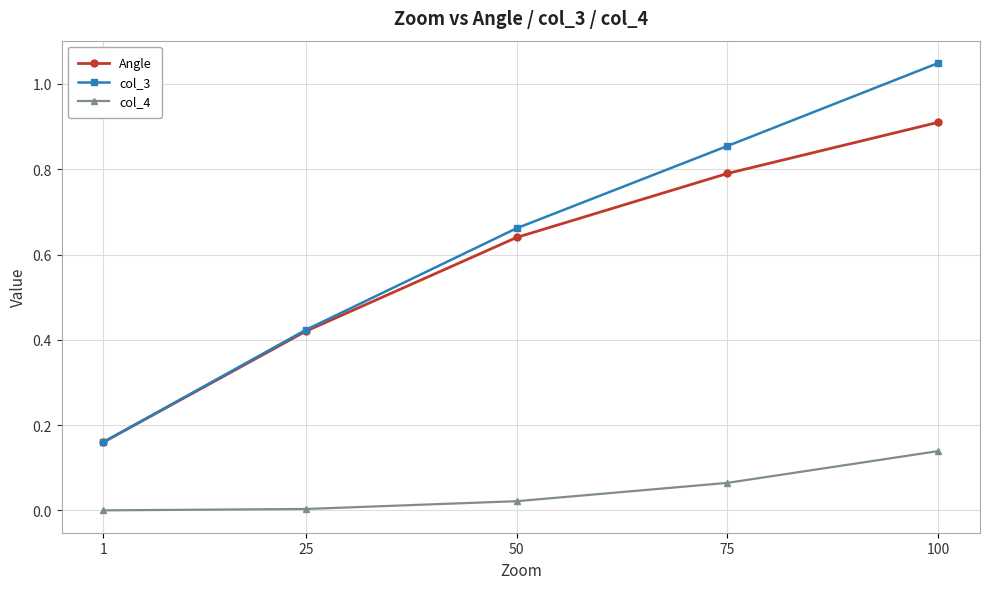

How many distinct data groups are displayed?

3